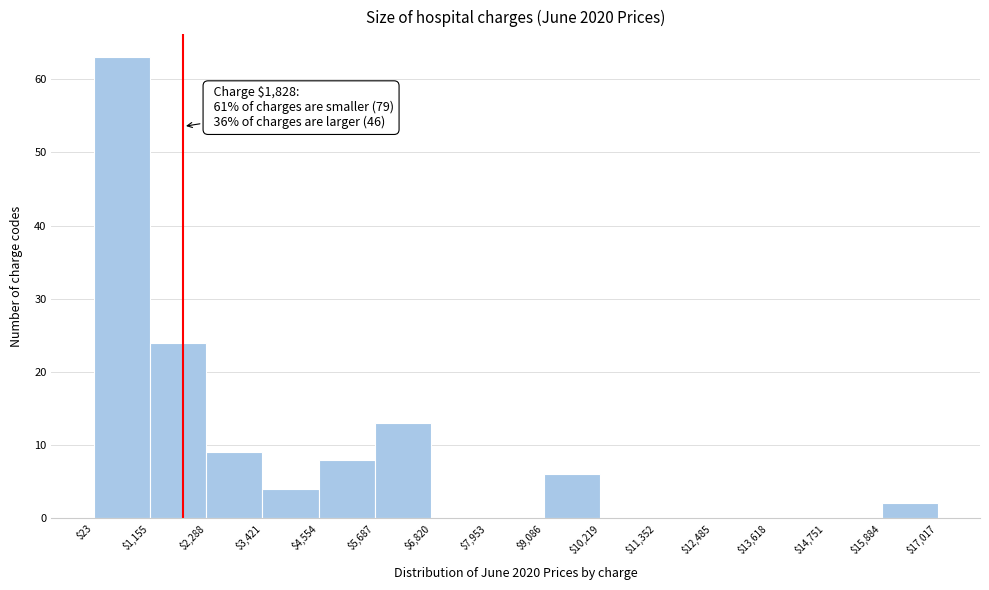

Which range on the x-axis has the tallest bar?

$23 to $1,155